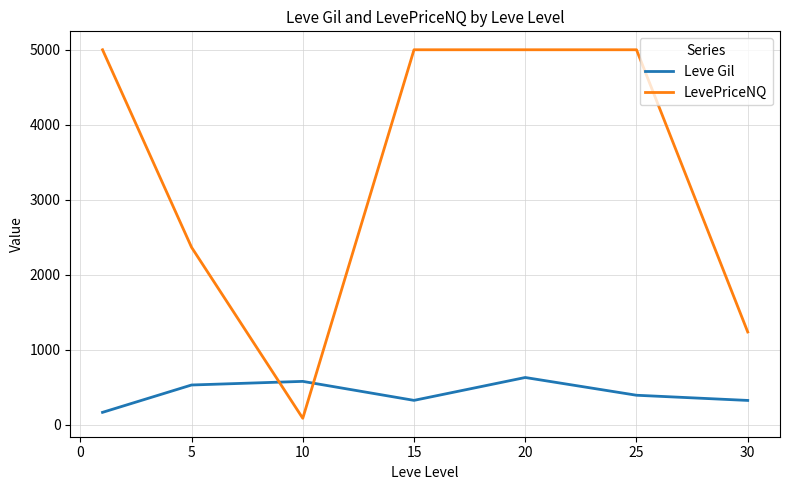

What is the highest value of the Leve Gil series?

628.3